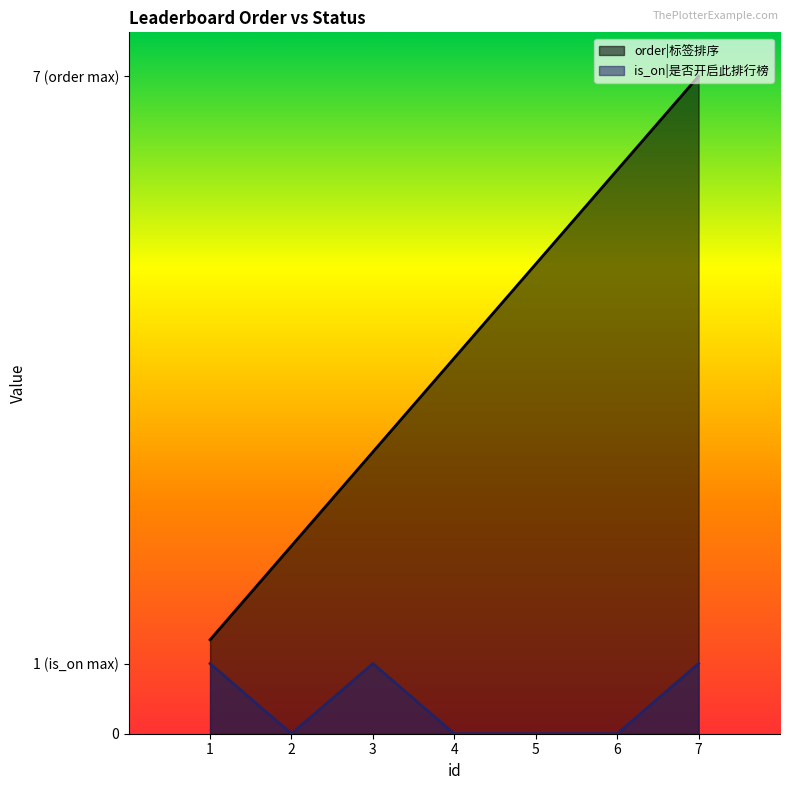

At which category is the sum across all series the highest?

7